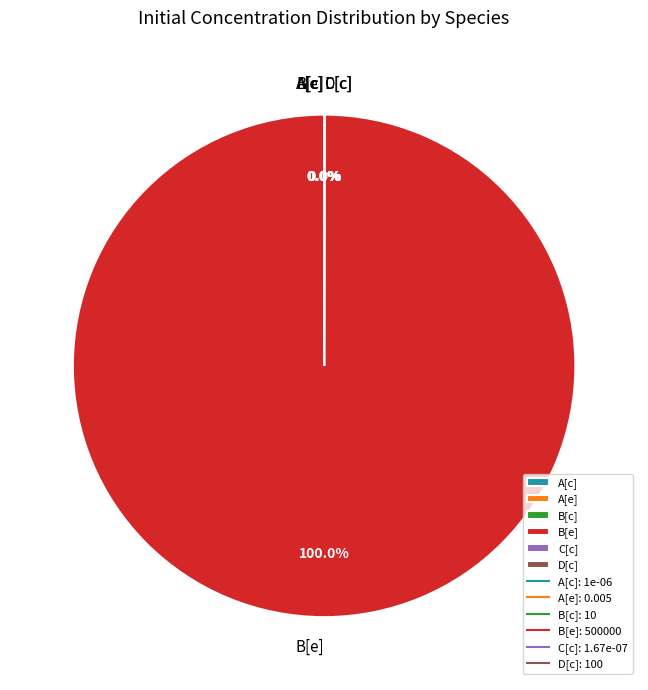

Which category has the biggest portion of the pie?

B[e]